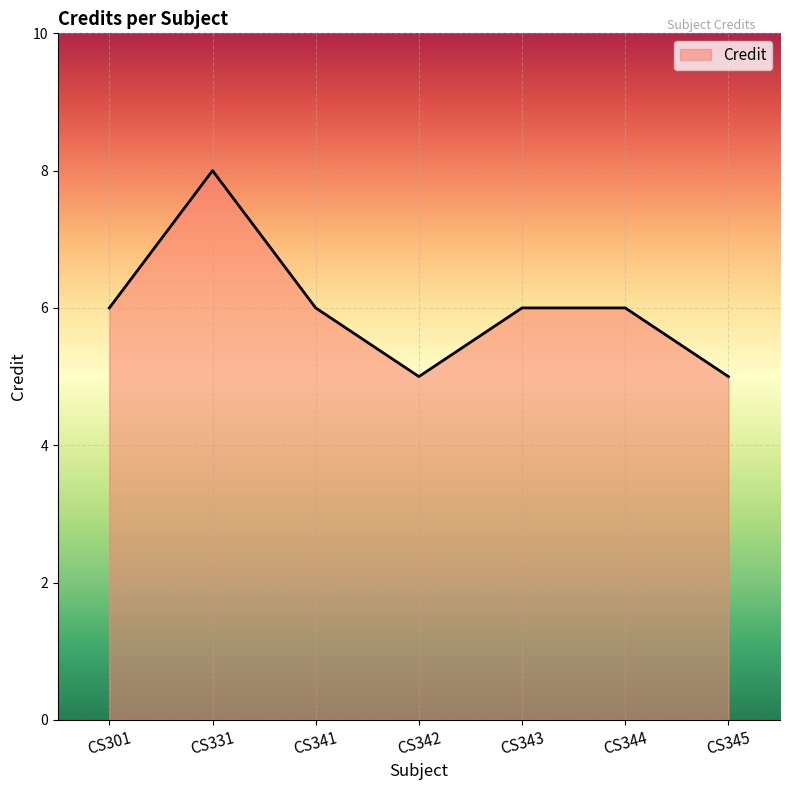

The chart shows a value of 6 at CS301. True or false?

True